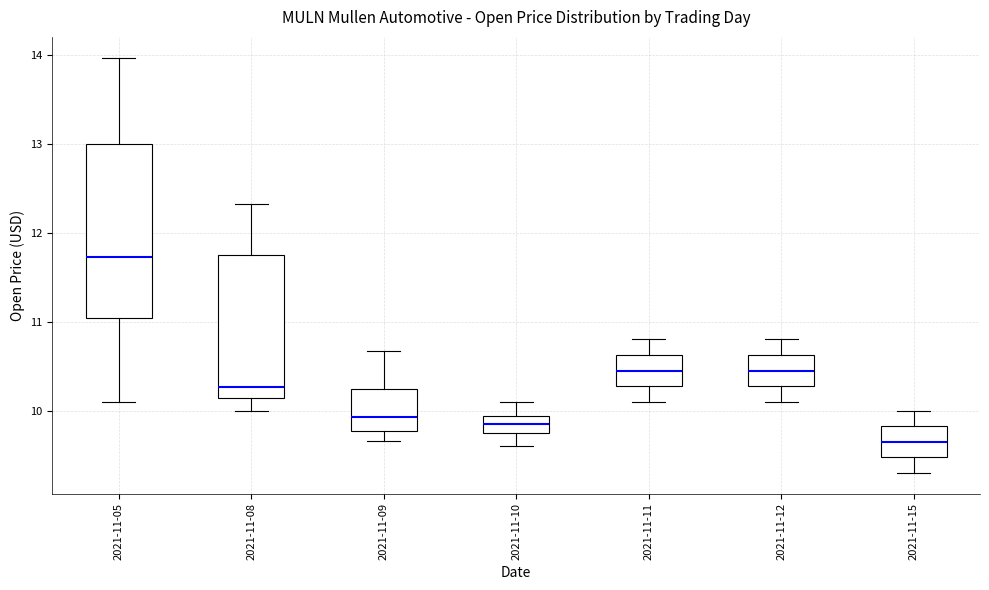

Where is the lower edge of the box for 2021-11-05 on the y-axis? The values are not printed on the chart, so give them approximately, as read against the axis.

11.0